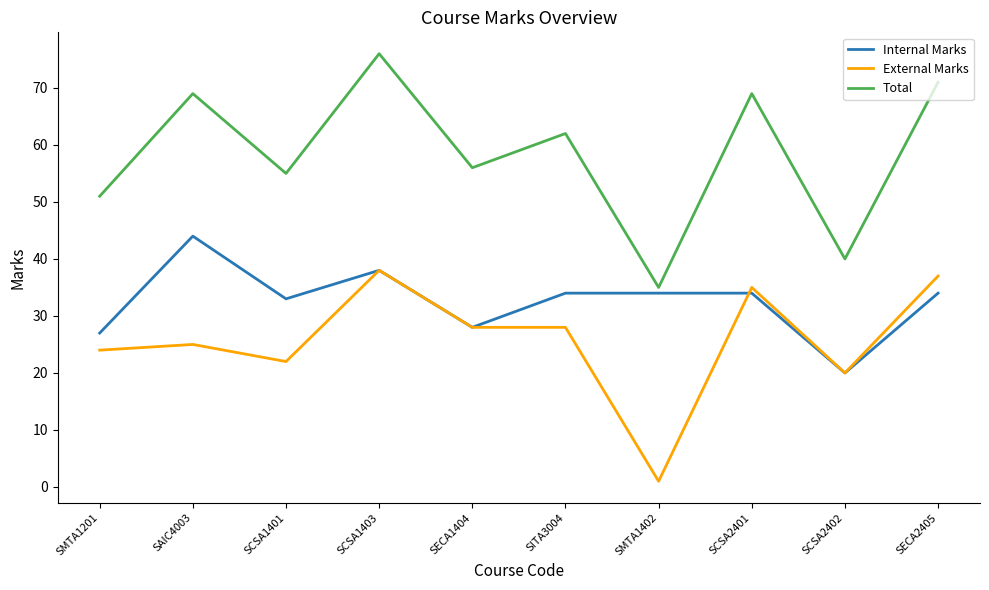

Count the number of categories in the chart.

10